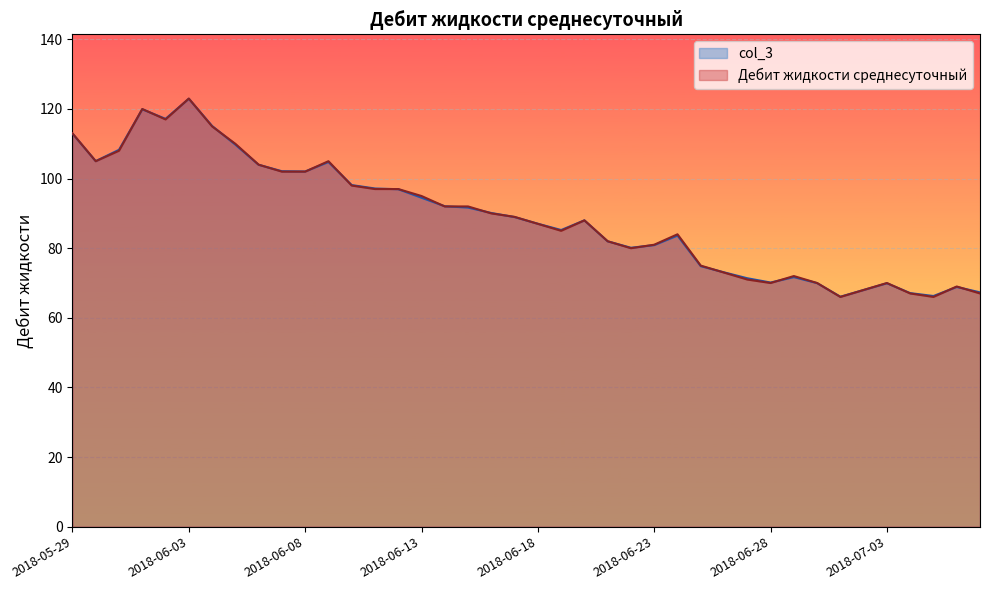

What are all the series names shown in the legend?

col_3, Дебит жидкости среднесуточный